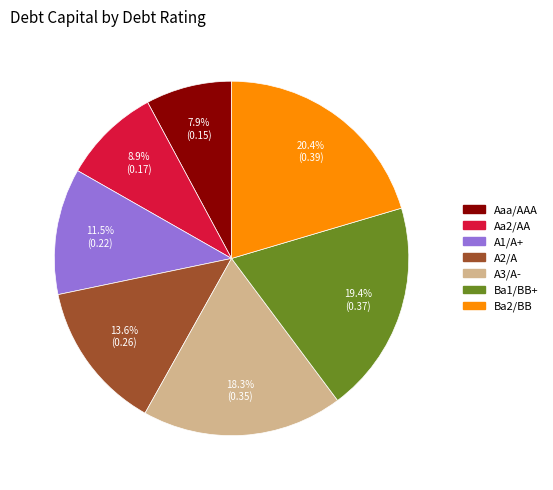

Which category has the smallest portion of the pie?

Aaa/AAA